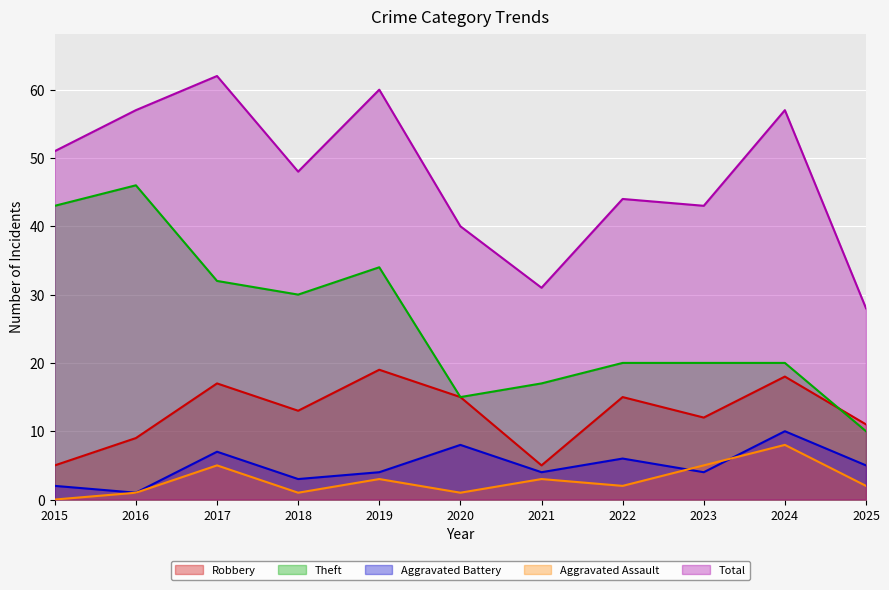

The value of Robbery at 2020 is 7. True or false?

False